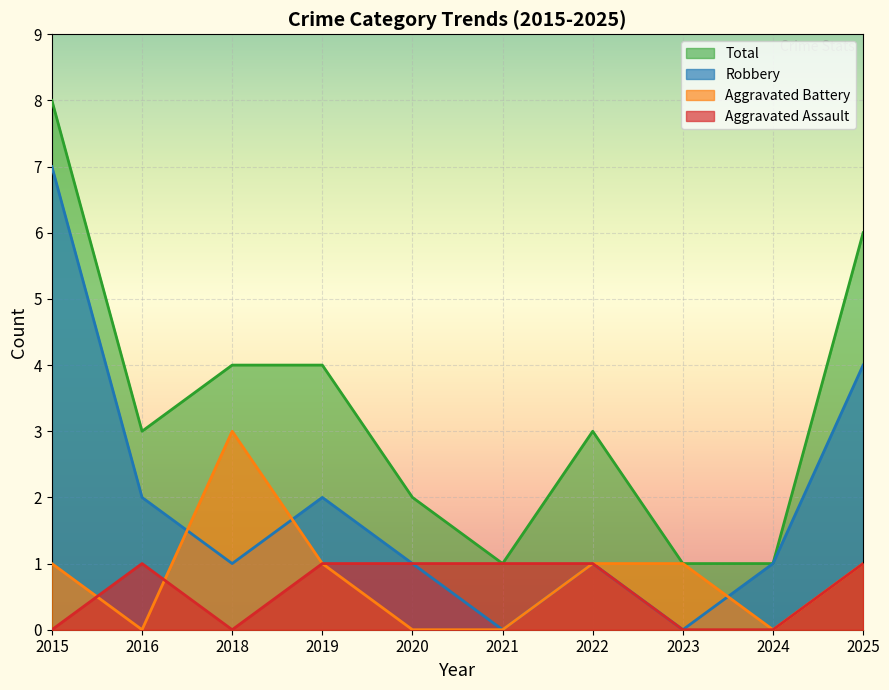

How many data points does each series have?

10